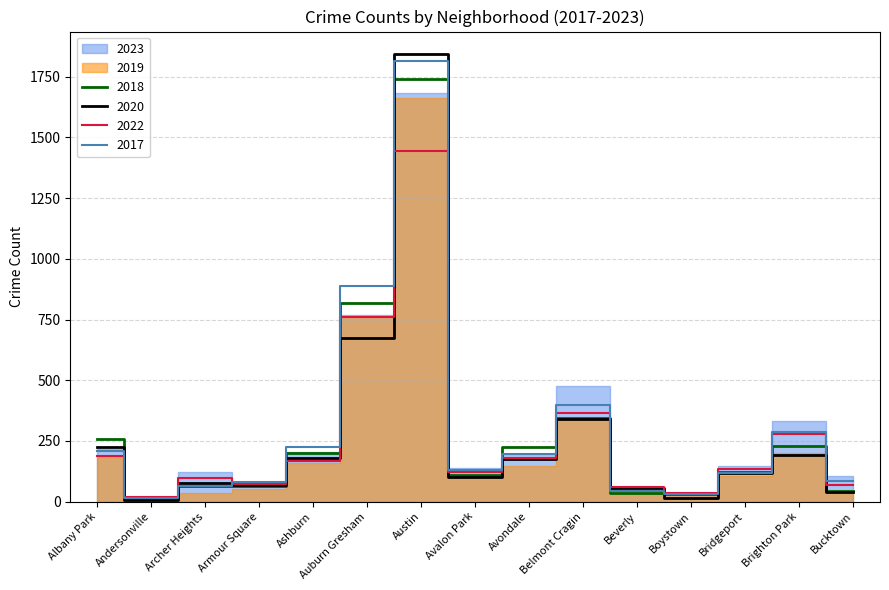

How many intersections are there between 2020 and 2018?

6